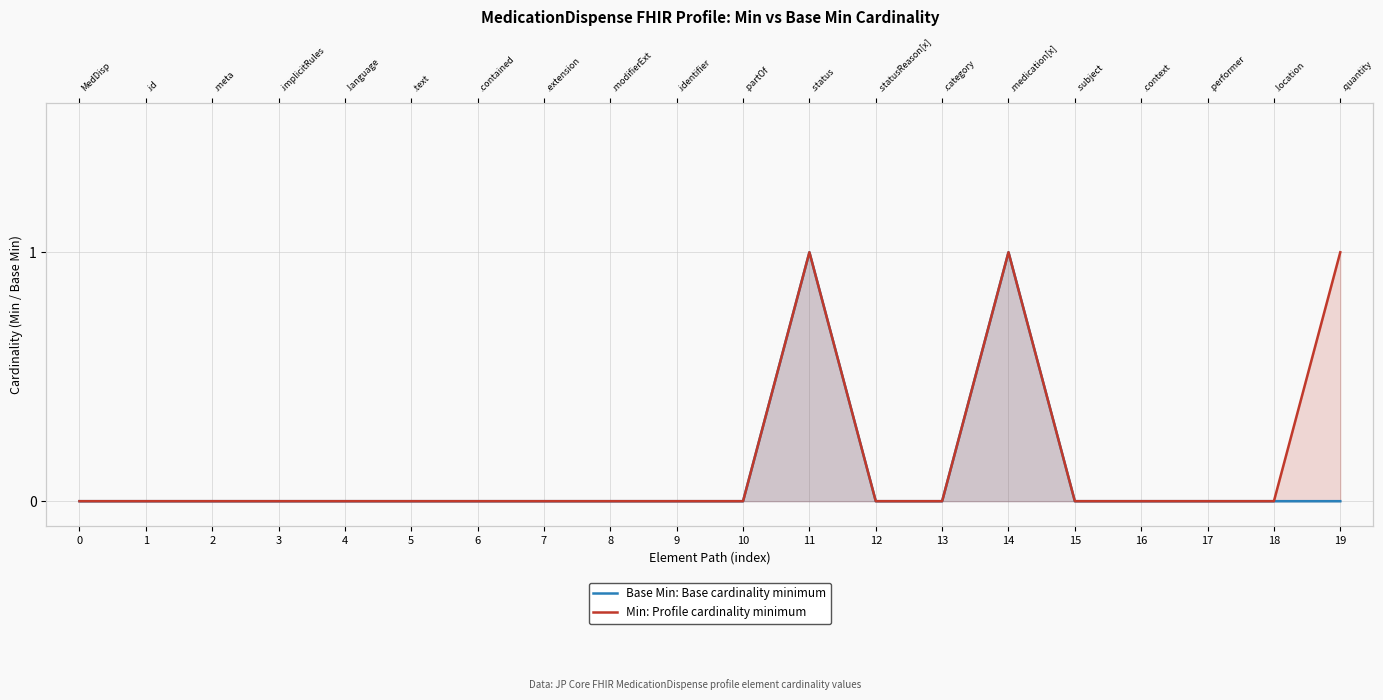

Which has a higher value, 12 or 5?

12